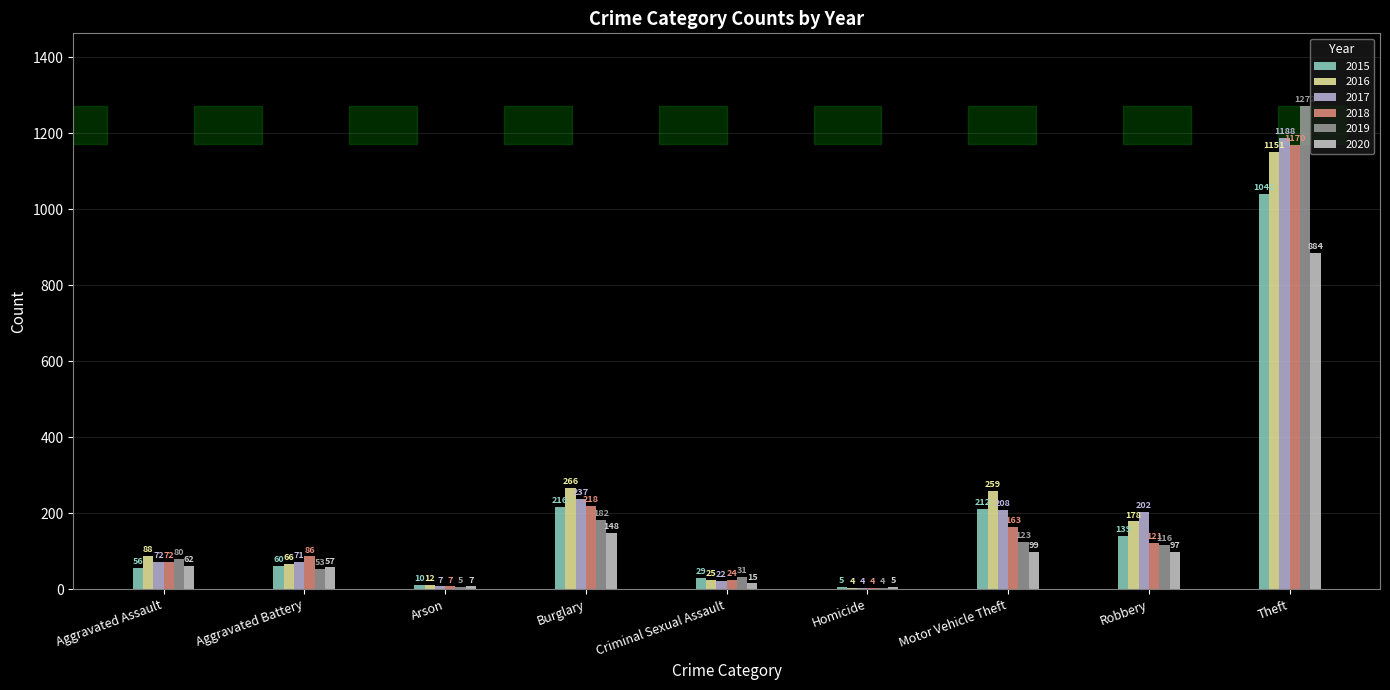

Are the bars horizontal?

No